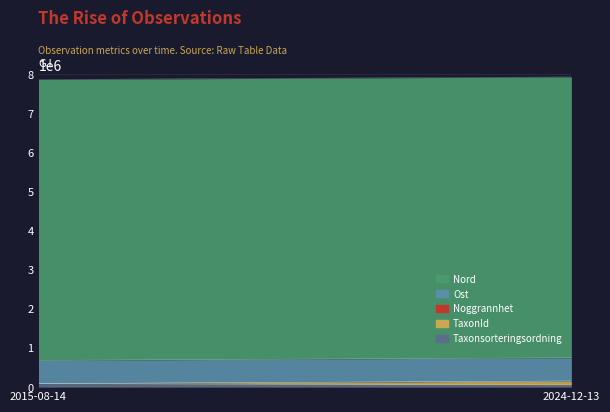

What is the sum of all Nord values?

14372374